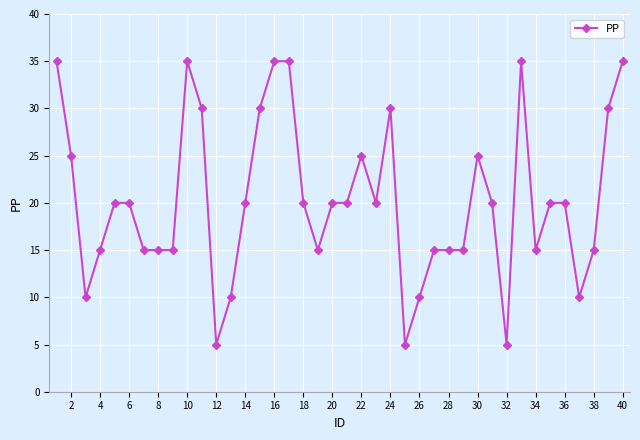

Reading right to left, extract all data points from this chart.

35	30	15	10	20	20	15	35	5	20	25	15	15	15	10	5	30	20	25	20	20	15	20	35	35	30	20	10	5	30	35	15	15	15	20	20	15	10	25	35